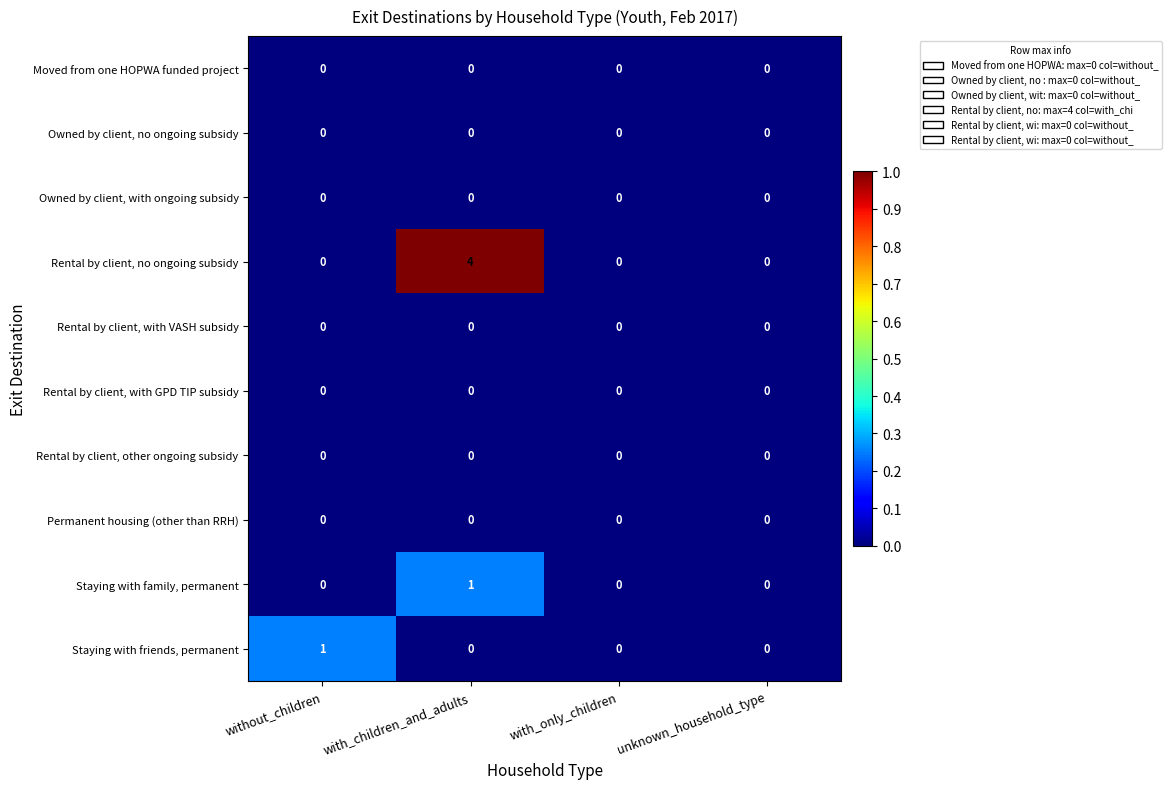

At which label does Staying with friends, permanent reach its peak?

without_children